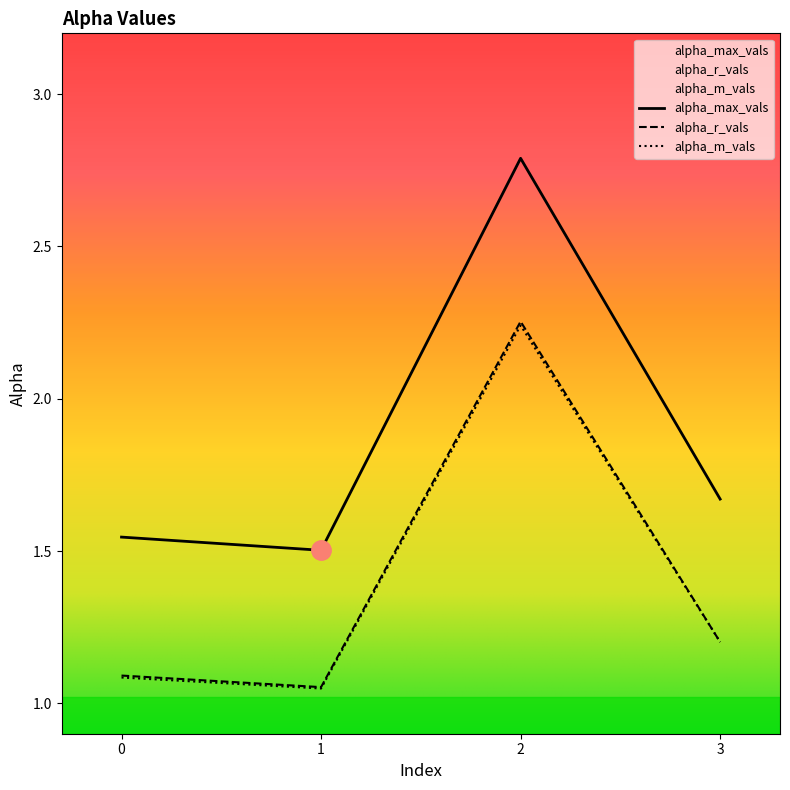

How many lines are shown in the chart?

3